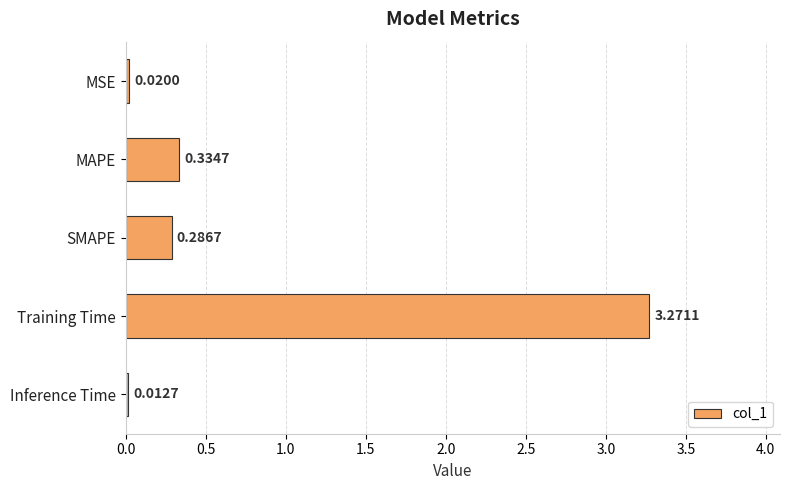

Which category has the highest value across all series?

Training Time